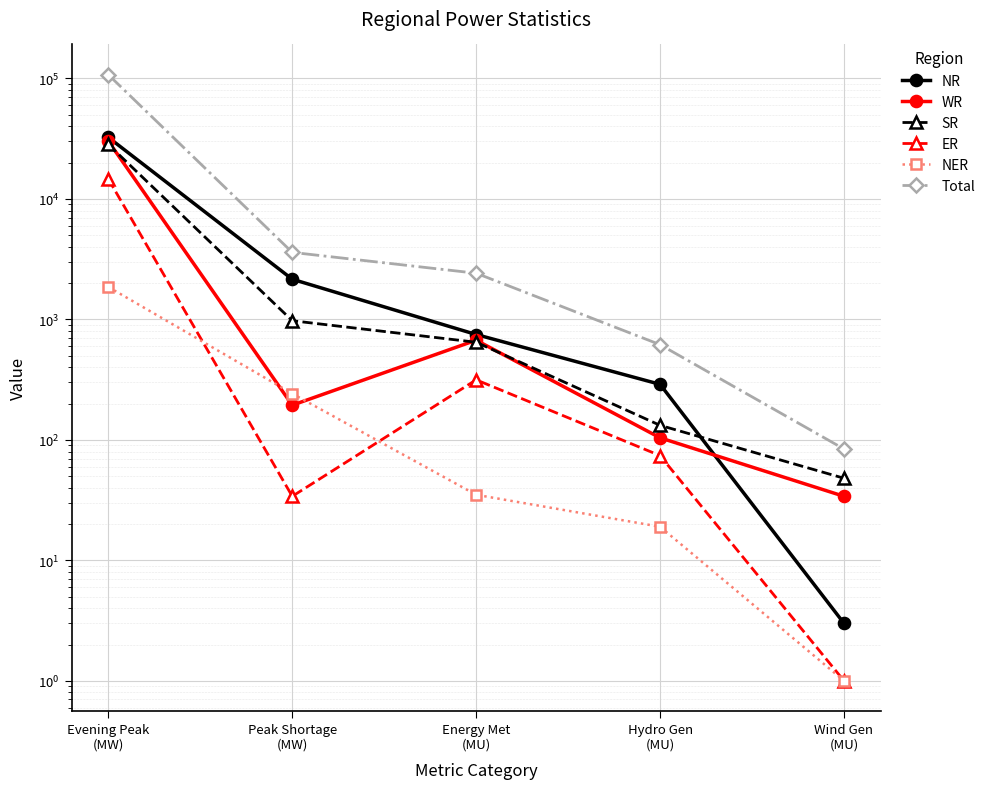

What is the total value across all series at Evening Peak
(MW)?

214756